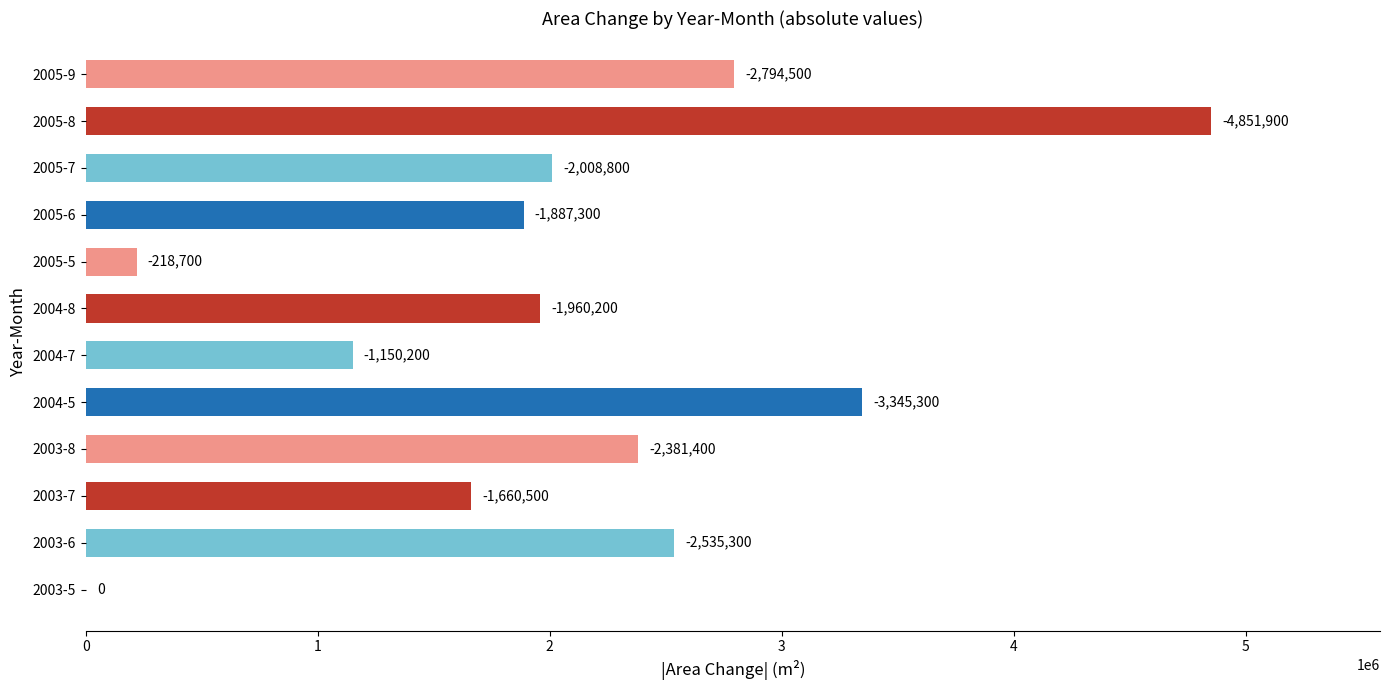

How many categories are shown in the chart?

12